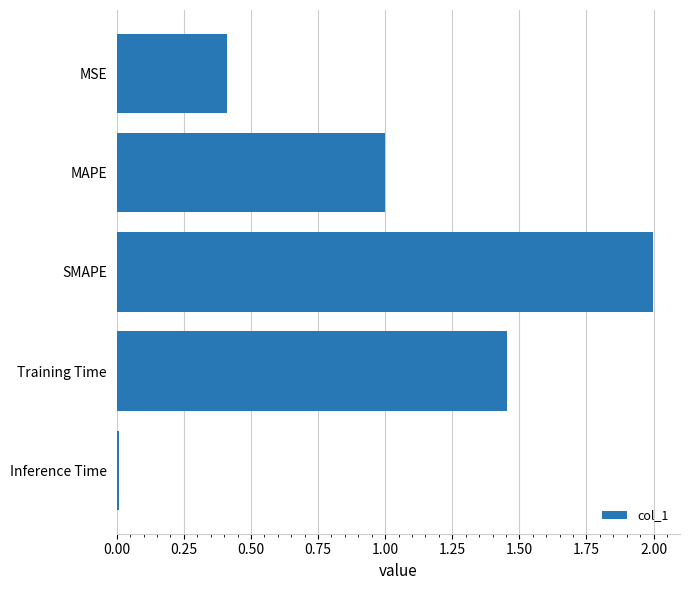

What is the difference between the maximum and second lowest values?

1.6